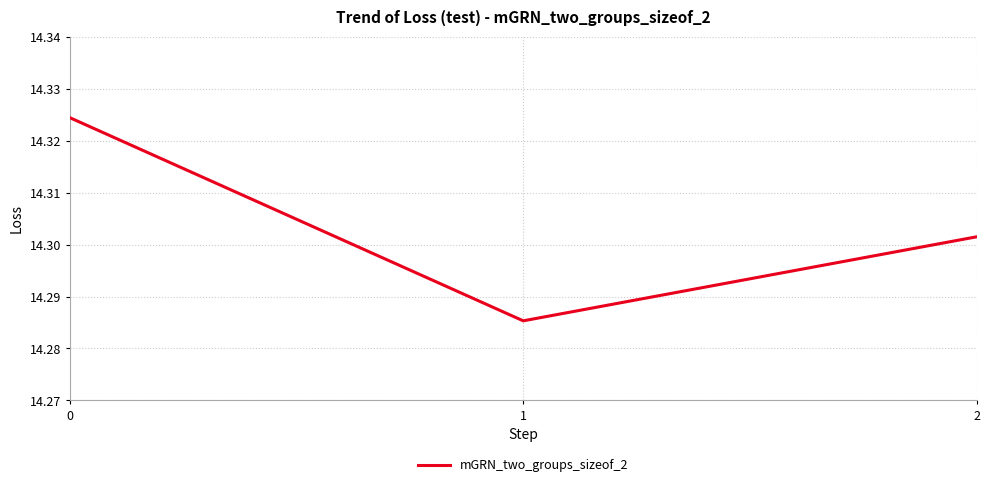

What is the ratio of the value at 2 to the value at 0?

1.0